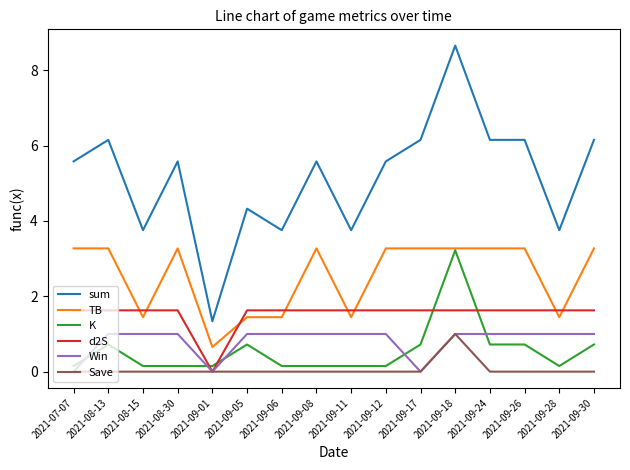

What position from the left is 2021-09-24?

13